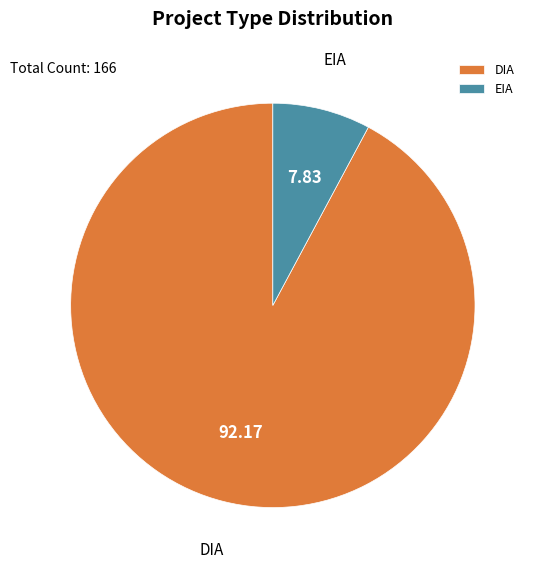

Is it true that EIA is 13% of the pie?

False